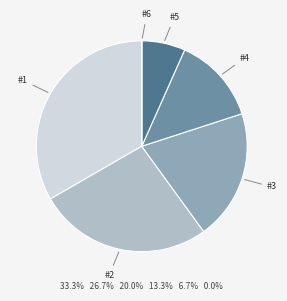

Is there any slice that represents more than half of the pie?

No